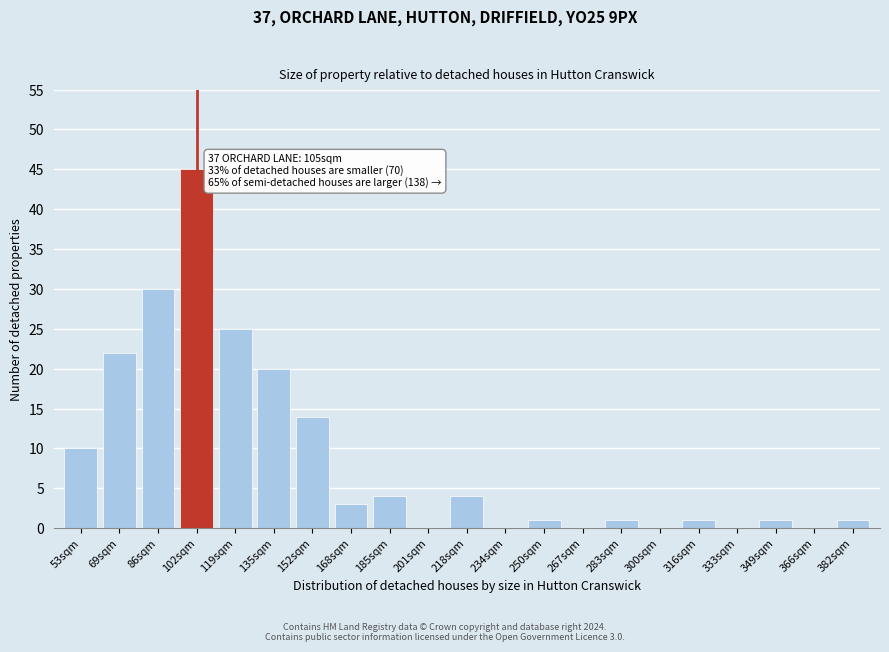

Reading right to left, extract all data points from this chart.

382sqm=1	366sqm=0	349sqm=1	333sqm=0	316sqm=1	300sqm=0	283sqm=1	267sqm=0	250sqm=1	234sqm=0	218sqm=4	201sqm=0	185sqm=4	168sqm=3	152sqm=14	135sqm=20	119sqm=25	102sqm=45	86sqm=30	69sqm=22	53sqm=10